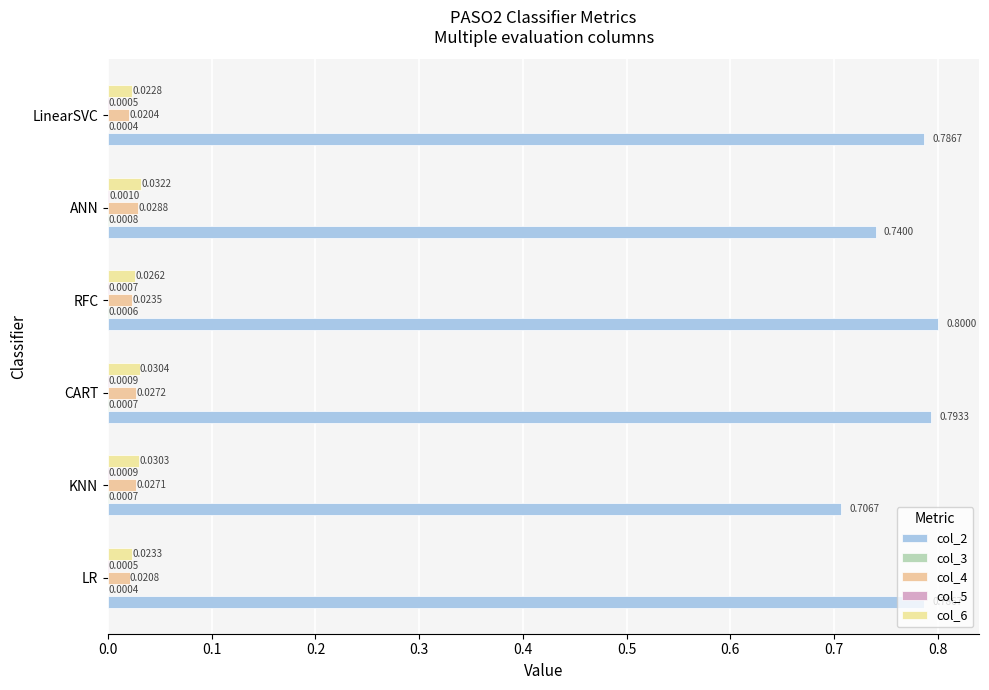

Count the number of data series in this chart.

5